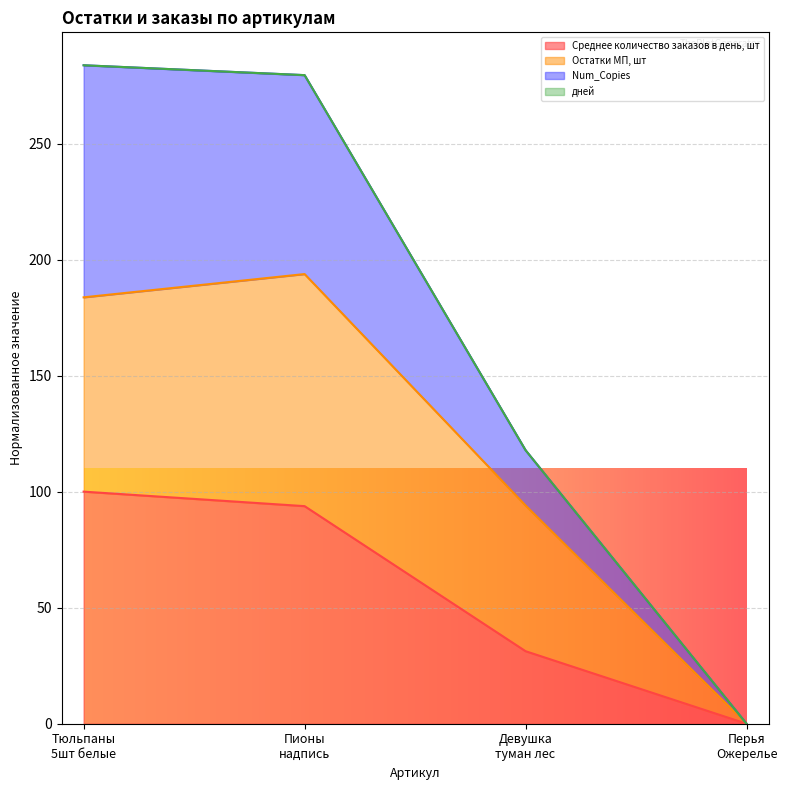

How many positive values does the Среднее количество заказов в день, шт series have?

3